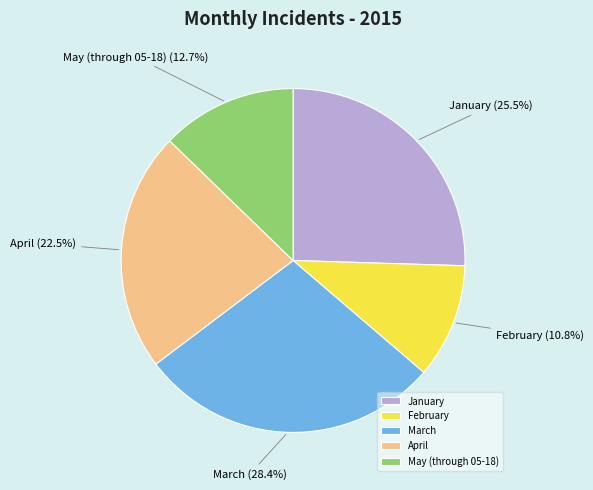

Is there any slice that represents more than half of the pie?

No